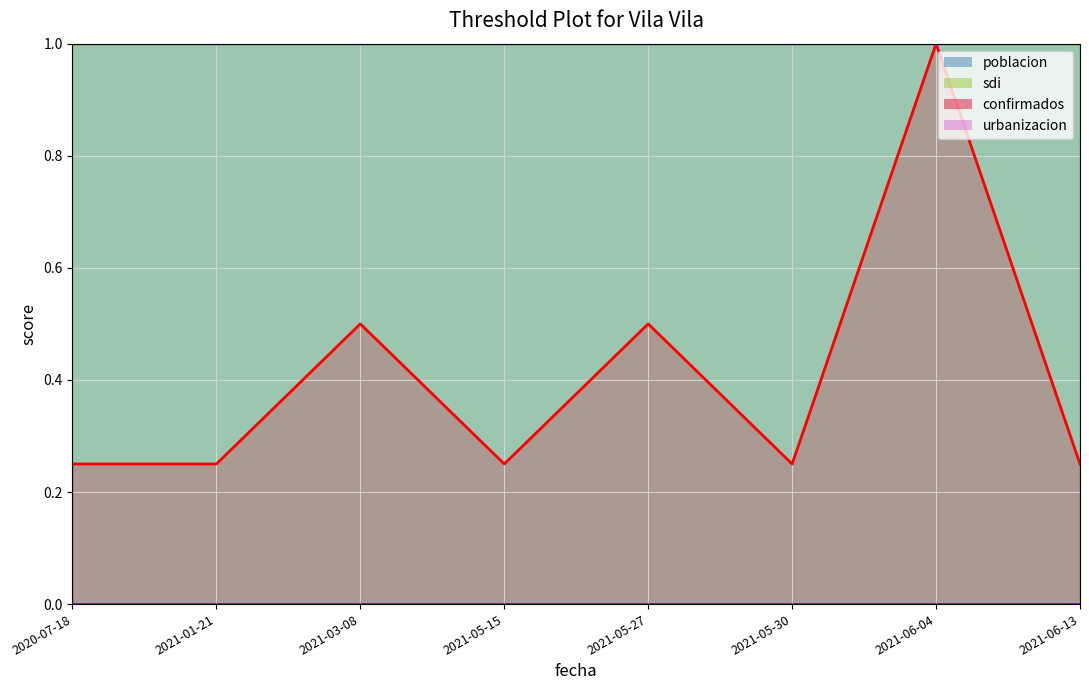

Which label corresponds to the smallest value in the chart?

2020-07-18